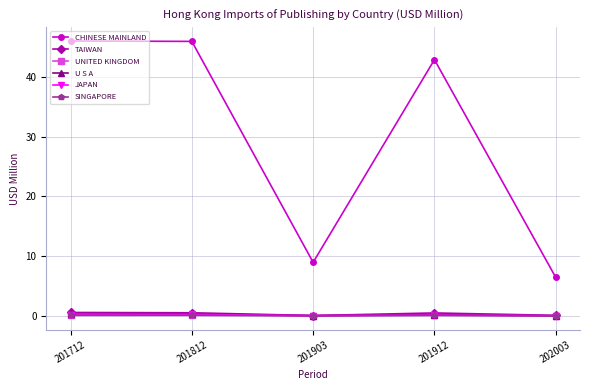

Which series has the widest spread of values?

CHINESE MAINLAND